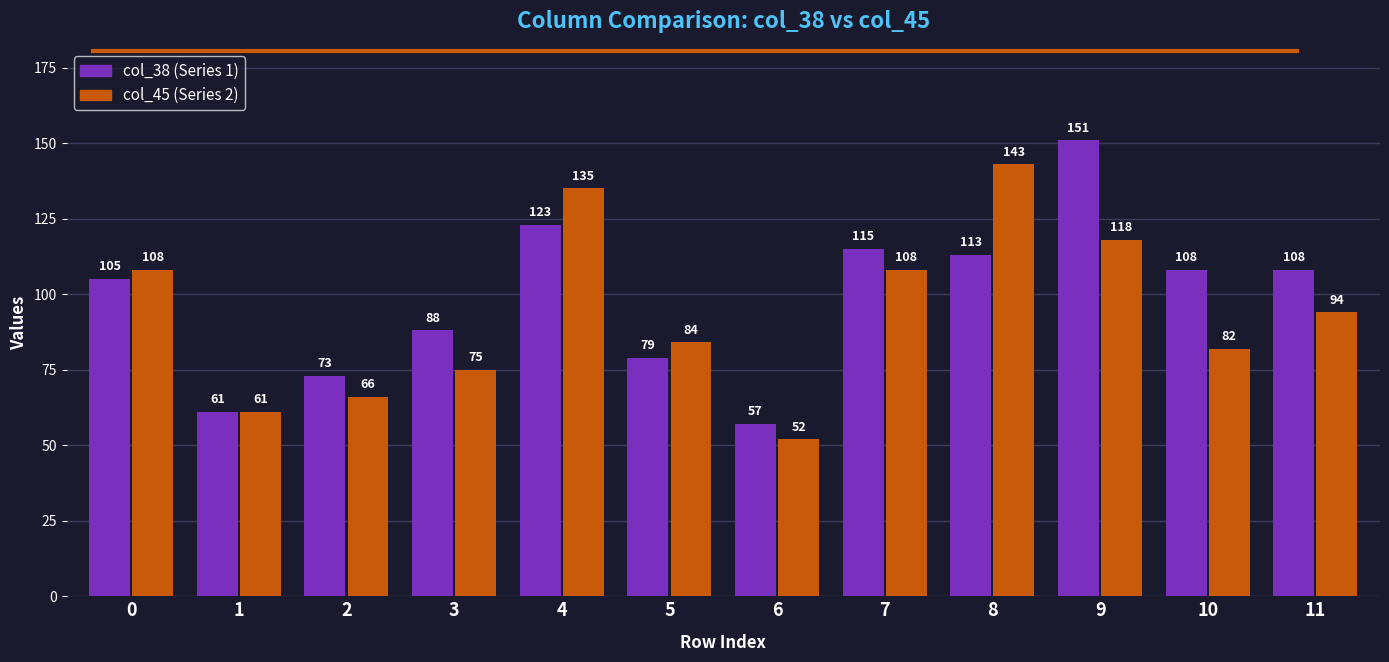

What are all the series names shown in the legend?

col_38 (Series 1), col_45 (Series 2)